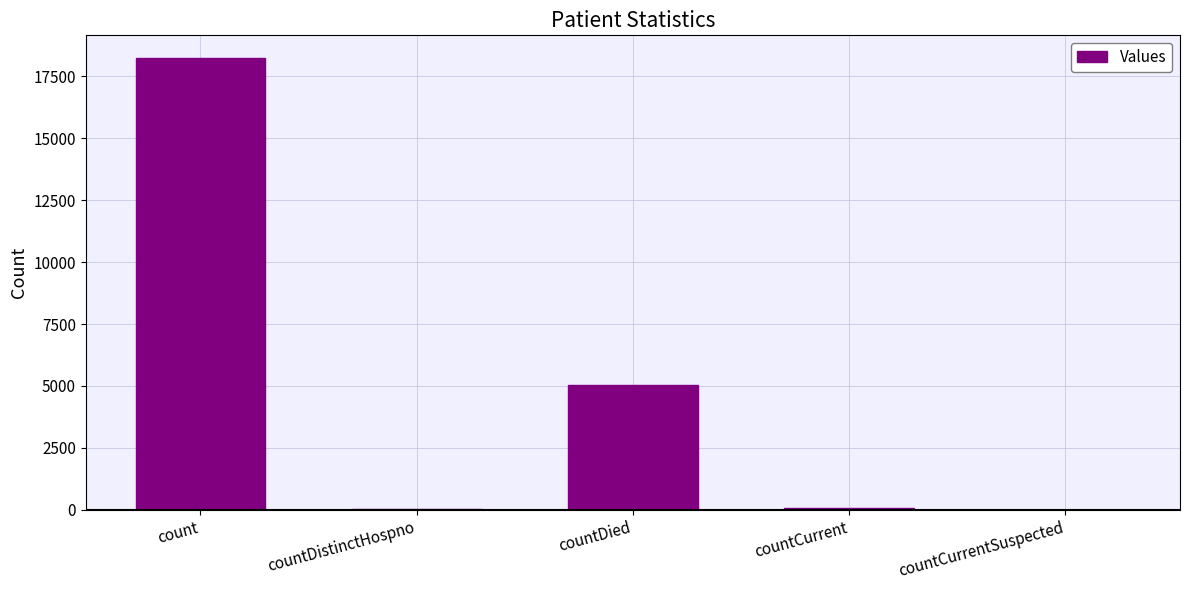

Are the bars horizontal?

No